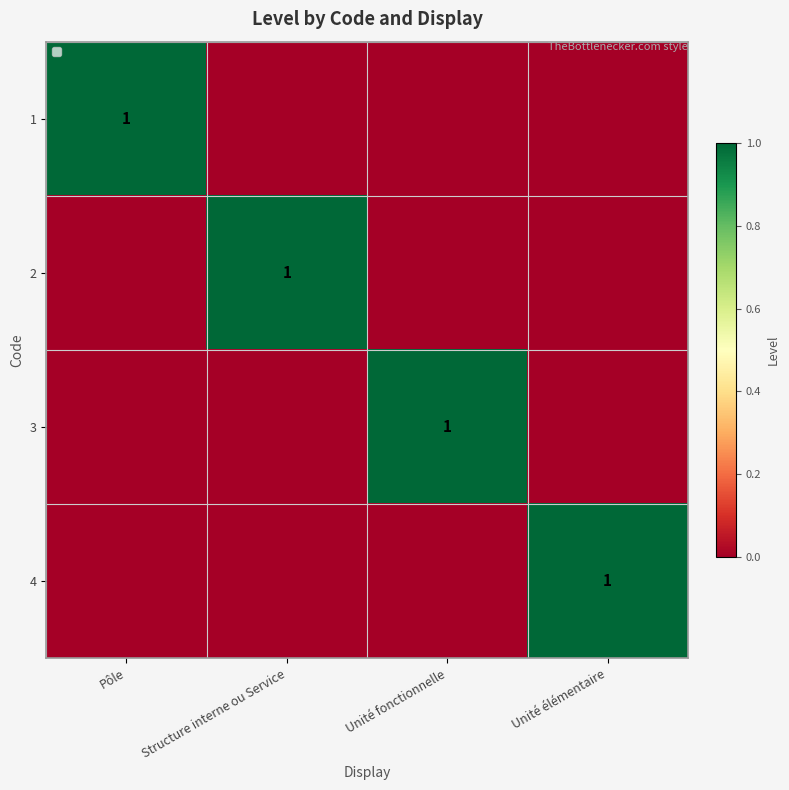

Which series has the largest total across all categories?

1